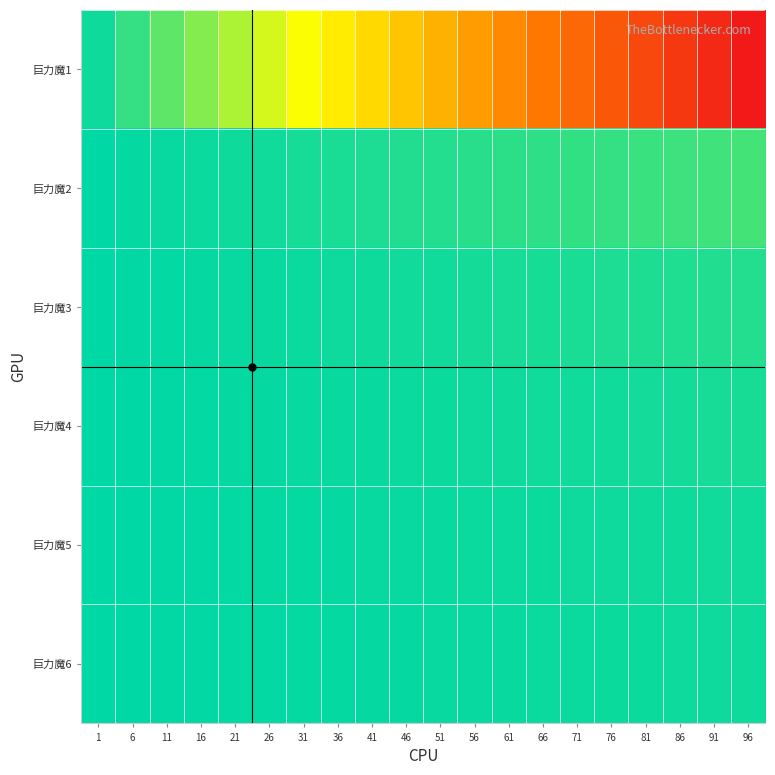

Which series has the largest range (max minus min)?

巨力魔1